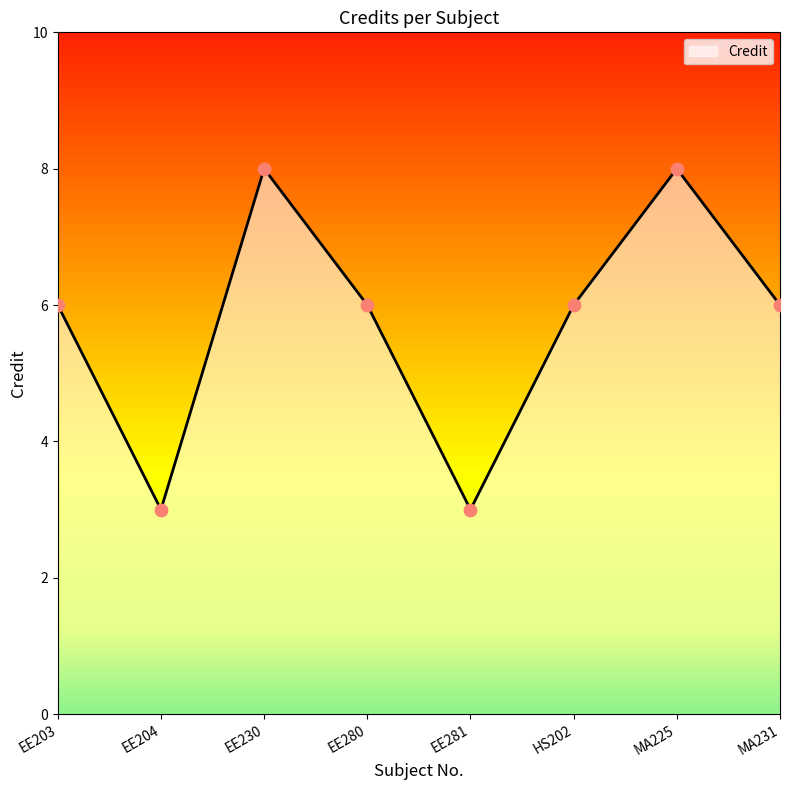

What is the change in value from EE204 to EE280?

+3